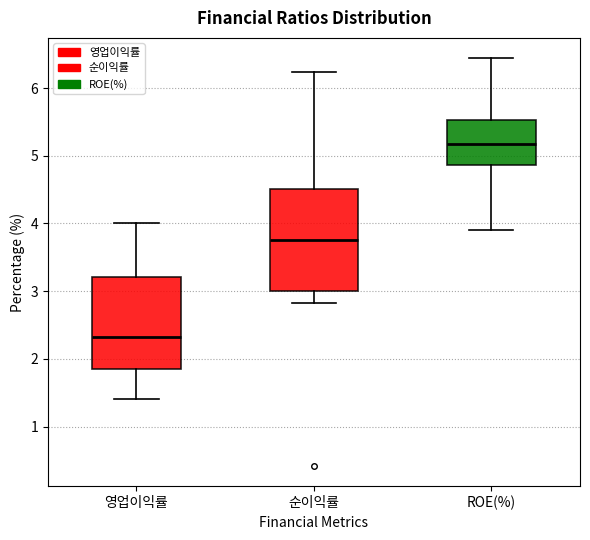

Which box's median line is the lowest?

영업이익률